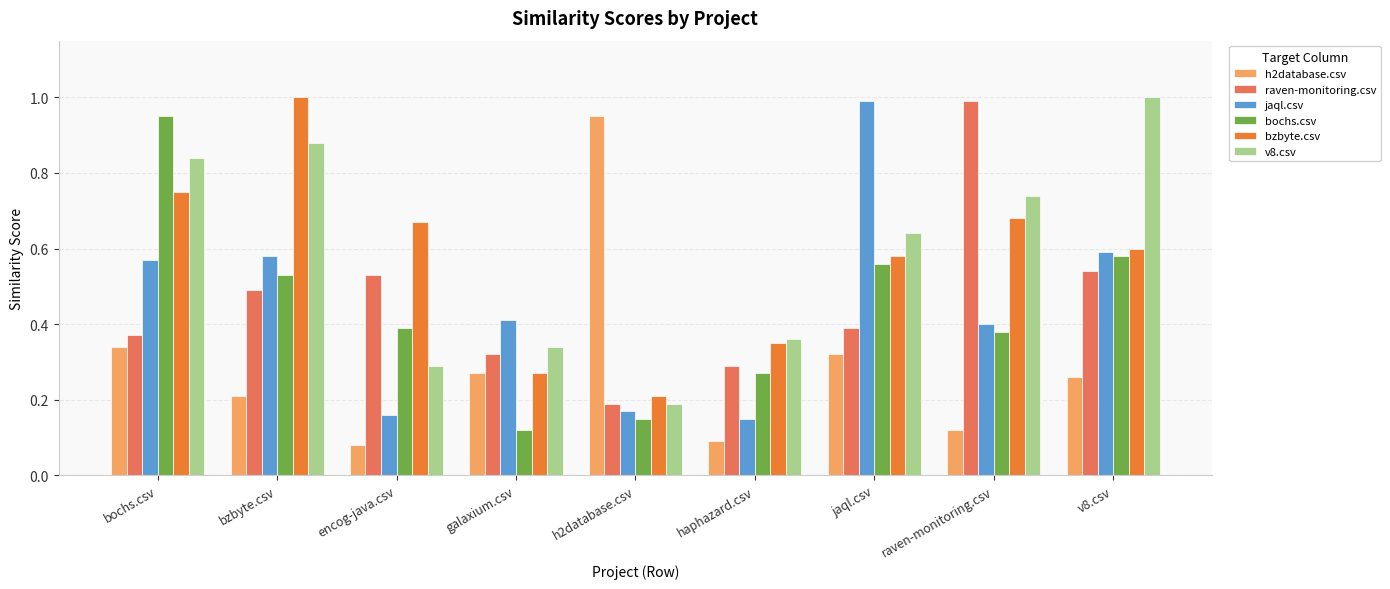

Between bzbyte.csv and v8.csv, which series saw the biggest shift?

bzbyte.csv